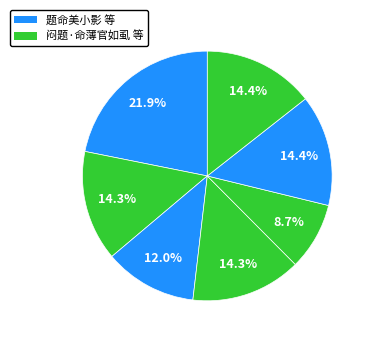

Count the number of slices in the pie.

7